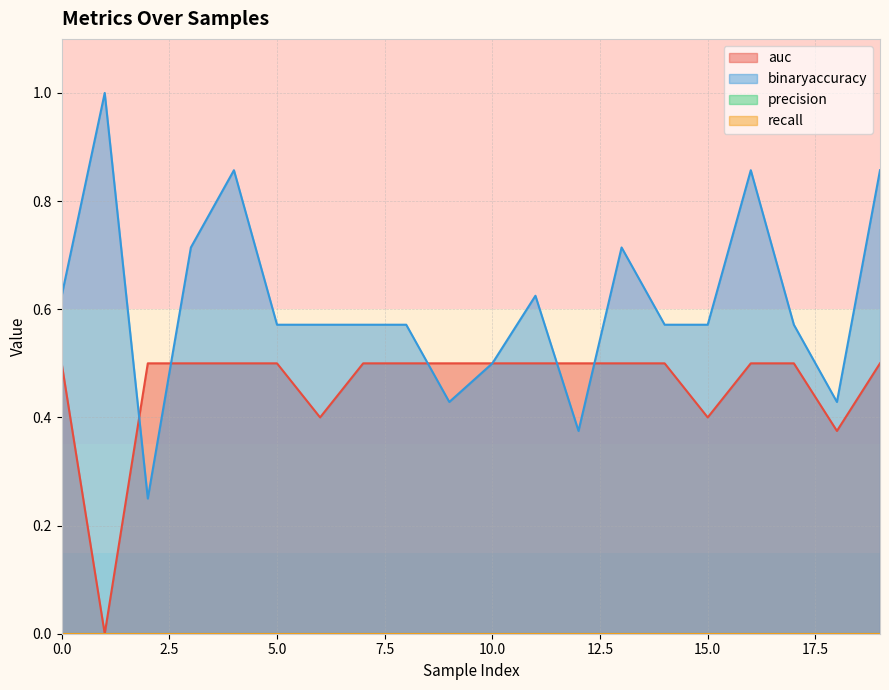

What is the maximum value for binaryaccuracy?

1.0